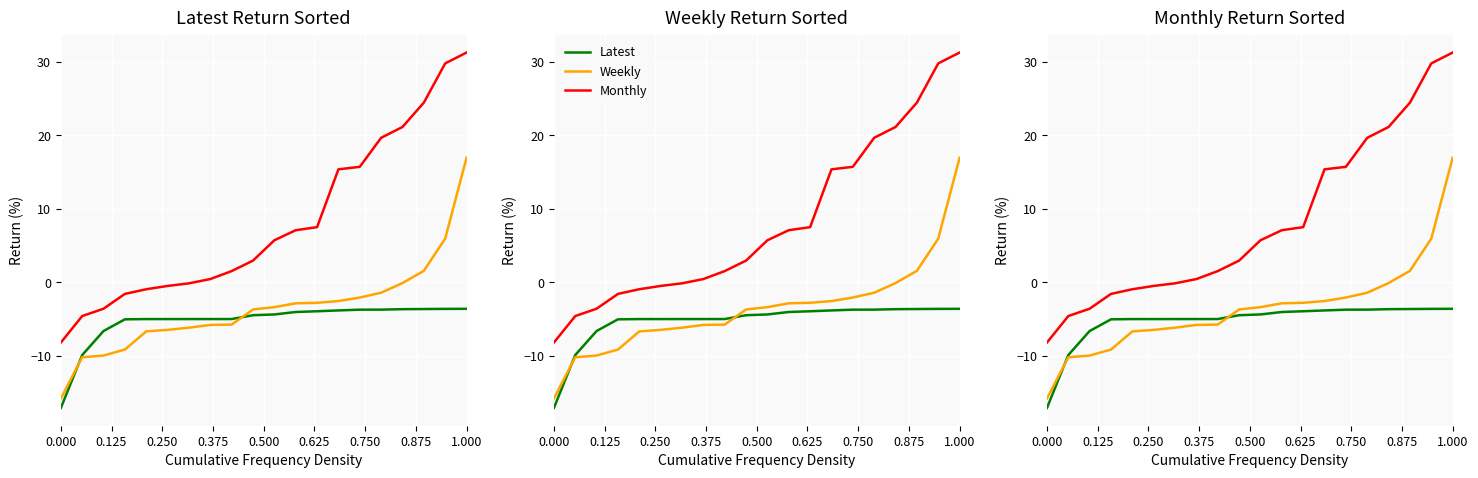

What is the sum of all Weekly values?

-70.4